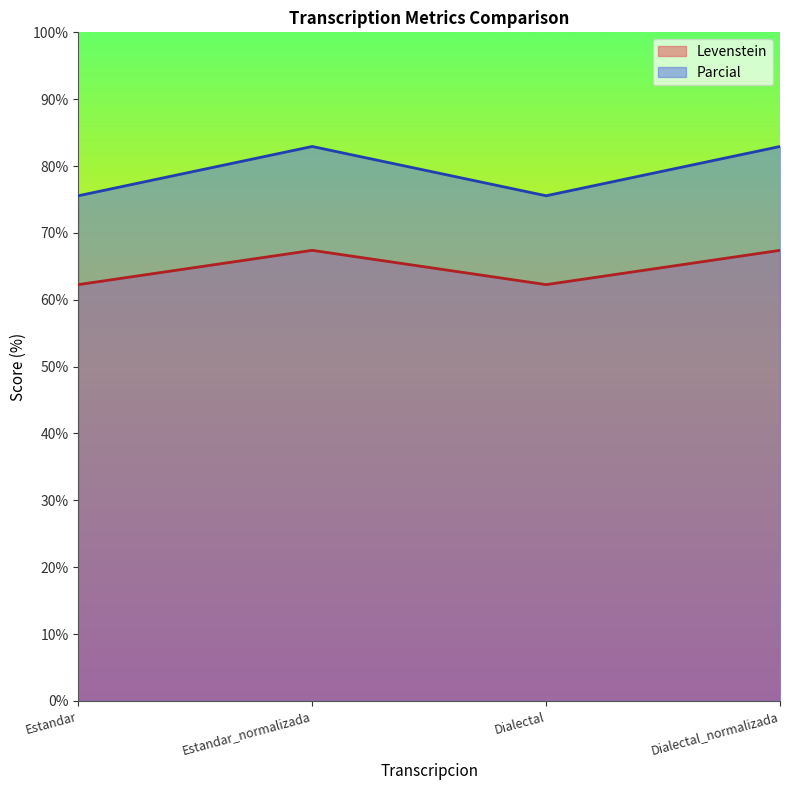

Which category has the highest value in the Parcial series?

Estandar_normalizada